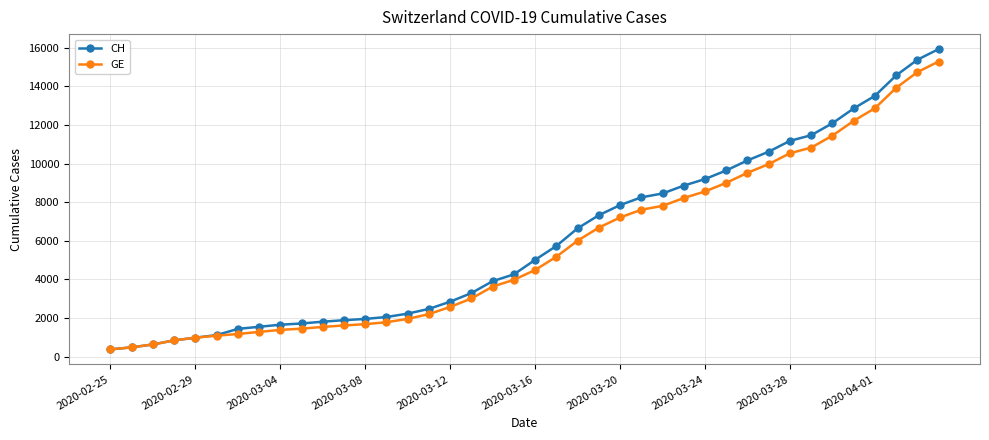

Which series has the widest spread of values?

CH